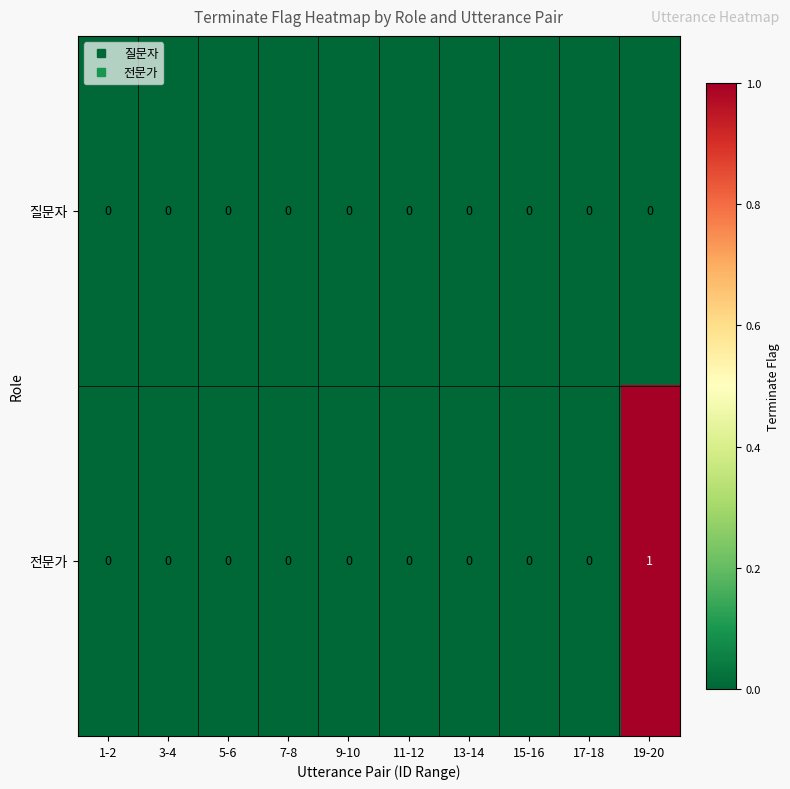

Which series has the widest spread of values?

전문가